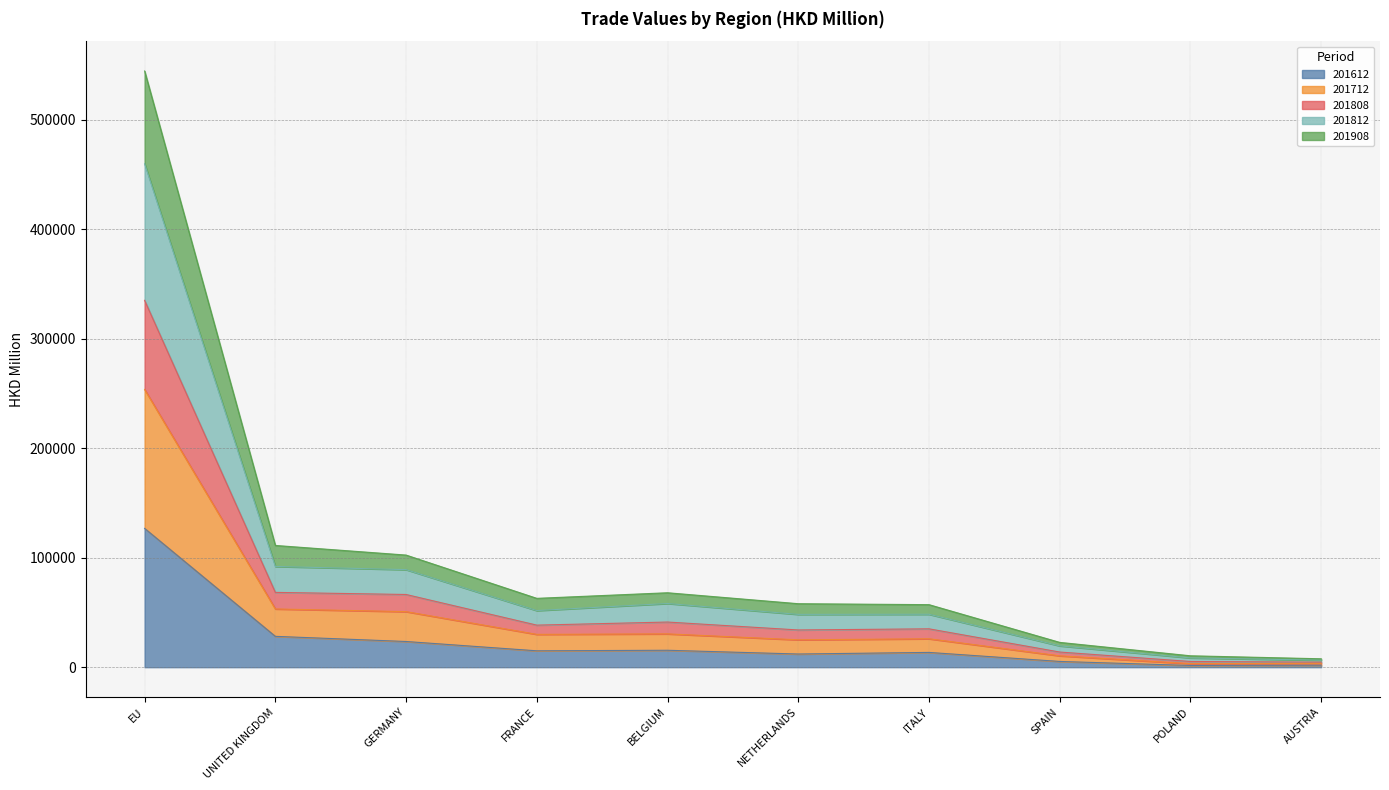

How many data points does each series have?

10